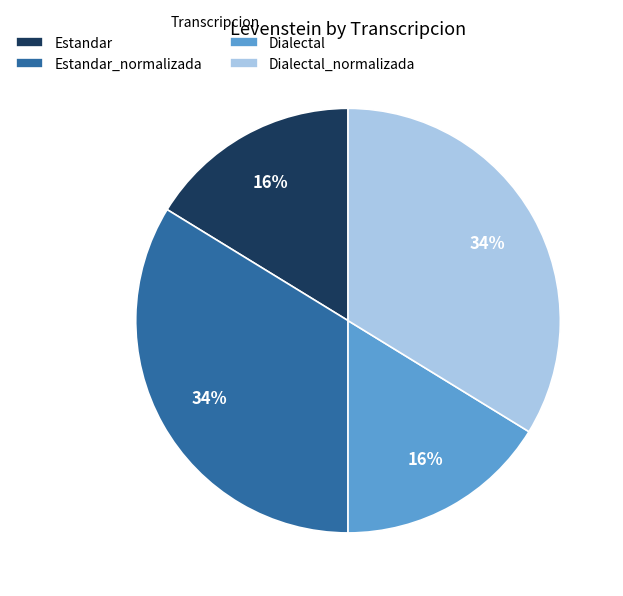

Between Estandar_normalizada and Estandar, which is larger?

Estandar_normalizada